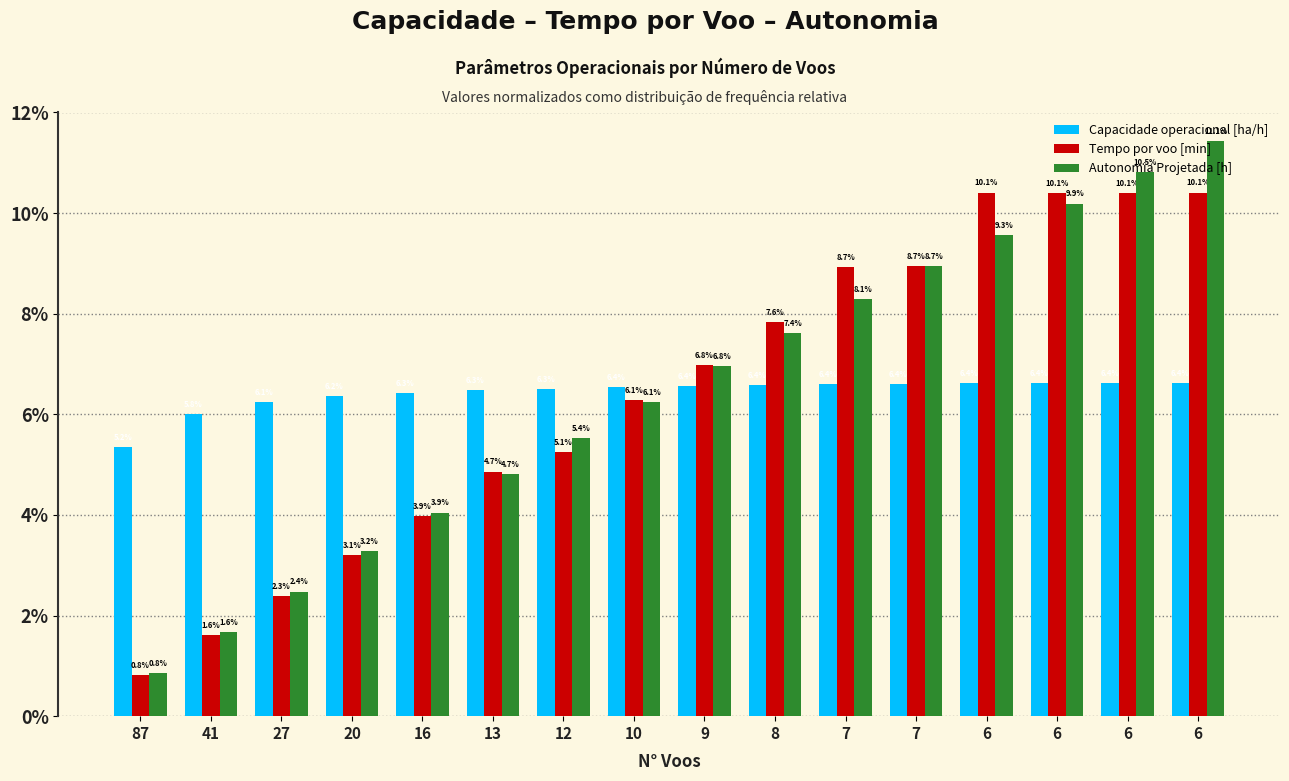

Which label corresponds to the smallest value in the chart?

87